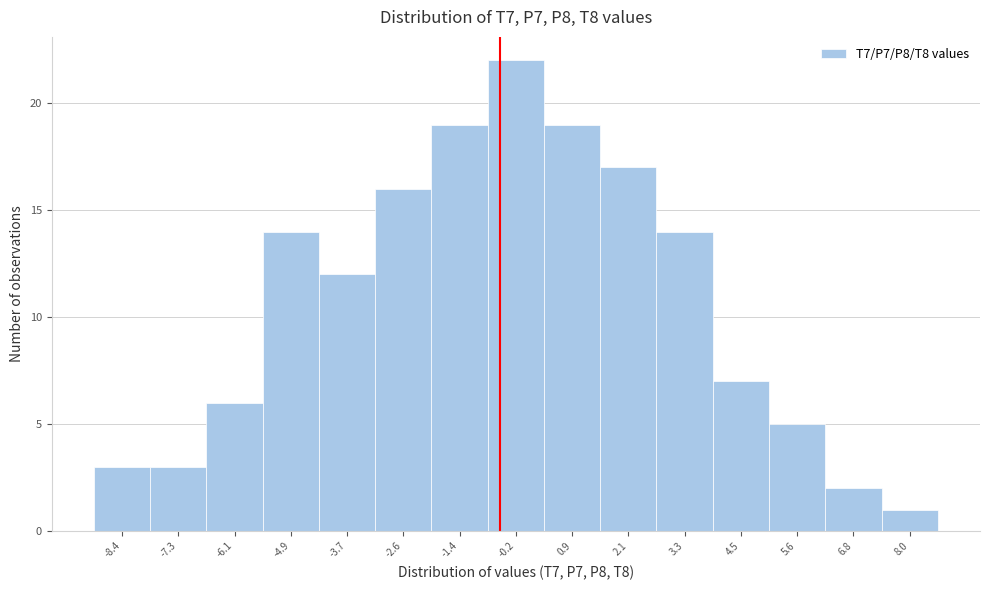

Reading left to right, transcribe all the data shown in this chart.

-8.4=3	-7.3=3	-6.1=6	-4.9=14	-3.7=12	-2.6=16	-1.4=19	-0.2=22	0.9=19	2.1=17	3.3=14	4.5=7	5.6=5	6.8=2	8.0=1